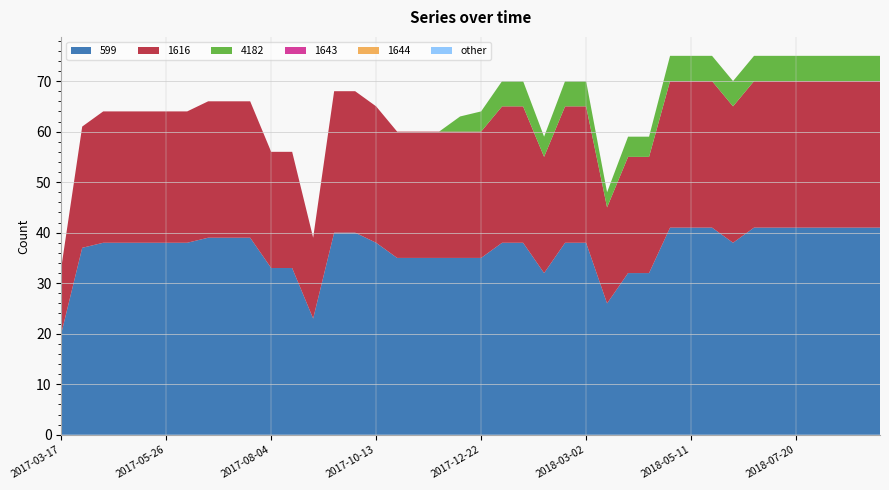

Reading left to right, what are all the values shown in this chart?

599: 2017-03-17=20	2017-03-31=37	2017-04-14=38	2017-04-28=38	2017-05-12=38	2017-05-26=38	2017-06-09=38	2017-06-23=39	2017-07-07=39	2017-07-21=39	2017-08-04=33	2017-08-18=33	2017-09-01=23	2017-09-15=40	2017-09-29=40	2017-10-13=38	2017-10-27=35	2017-11-10=35	2017-11-24=35	2017-12-08=35	2017-12-22=35	2018-01-05=38	2018-01-19=38	2018-02-02=32	2018-02-16=38	2018-03-02=38	2018-03-16=26	2018-03-30=32	2018-04-13=32	2018-04-27=41	2018-05-11=41	2018-05-25=41	2018-06-08=38	2018-06-22=41	2018-07-06=41	2018-07-20=41	2018-08-03=41	2018-08-17=41	2018-08-31=41	2018-09-14=41
1616: 2017-03-17=13	2017-03-31=24	2017-04-14=26	2017-04-28=26	2017-05-12=26	2017-05-26=26	2017-06-09=26	2017-06-23=27	2017-07-07=27	2017-07-21=27	2017-08-04=23	2017-08-18=23	2017-09-01=16	2017-09-15=28	2017-09-29=28	2017-10-13=27	2017-10-27=25	2017-11-10=25	2017-11-24=25	2017-12-08=25	2017-12-22=25	2018-01-05=27	2018-01-19=27	2018-02-02=23	2018-02-16=27	2018-03-02=27	2018-03-16=19	2018-03-30=23	2018-04-13=23	2018-04-27=29	2018-05-11=29	2018-05-25=29	2018-06-08=27	2018-06-22=29	2018-07-06=29	2018-07-20=29	2018-08-03=29	2018-08-17=29	2018-08-31=29	2018-09-14=29
4182: 2017-03-17=0	2017-03-31=0	2017-04-14=0	2017-04-28=0	2017-05-12=0	2017-05-26=0	2017-06-09=0	2017-06-23=0	2017-07-07=0	2017-07-21=0	2017-08-04=0	2017-08-18=0	2017-09-01=0	2017-09-15=0	2017-09-29=0	2017-10-13=0	2017-10-27=0	2017-11-10=0	2017-11-24=0	2017-12-08=3	2017-12-22=4	2018-01-05=5	2018-01-19=5	2018-02-02=4	2018-02-16=5	2018-03-02=5	2018-03-16=3	2018-03-30=4	2018-04-13=4	2018-04-27=5	2018-05-11=5	2018-05-25=5	2018-06-08=5	2018-06-22=5	2018-07-06=5	2018-07-20=5	2018-08-03=5	2018-08-17=5	2018-08-31=5	2018-09-14=5
1643: 2017-03-17=0	2017-03-31=0	2017-04-14=0	2017-04-28=0	2017-05-12=0	2017-05-26=0	2017-06-09=0	2017-06-23=0	2017-07-07=0	2017-07-21=0	2017-08-04=0	2017-08-18=0	2017-09-01=0	2017-09-15=0	2017-09-29=0	2017-10-13=0	2017-10-27=0	2017-11-10=0	2017-11-24=0	2017-12-08=0	2017-12-22=0	2018-01-05=0	2018-01-19=0	2018-02-02=0	2018-02-16=0	2018-03-02=0	2018-03-16=0	2018-03-30=0	2018-04-13=0	2018-04-27=0	2018-05-11=0	2018-05-25=0	2018-06-08=0	2018-06-22=0	2018-07-06=0	2018-07-20=0	2018-08-03=0	2018-08-17=0	2018-08-31=0	2018-09-14=0
1644: 2017-03-17=0	2017-03-31=0	2017-04-14=0	2017-04-28=0	2017-05-12=0	2017-05-26=0	2017-06-09=0	2017-06-23=0	2017-07-07=0	2017-07-21=0	2017-08-04=0	2017-08-18=0	2017-09-01=0	2017-09-15=0	2017-09-29=0	2017-10-13=0	2017-10-27=0	2017-11-10=0	2017-11-24=0	2017-12-08=0	2017-12-22=0	2018-01-05=0	2018-01-19=0	2018-02-02=0	2018-02-16=0	2018-03-02=0	2018-03-16=0	2018-03-30=0	2018-04-13=0	2018-04-27=0	2018-05-11=0	2018-05-25=0	2018-06-08=0	2018-06-22=0	2018-07-06=0	2018-07-20=0	2018-08-03=0	2018-08-17=0	2018-08-31=0	2018-09-14=0
other: 2017-03-17=0	2017-03-31=0	2017-04-14=0	2017-04-28=0	2017-05-12=0	2017-05-26=0	2017-06-09=0	2017-06-23=0	2017-07-07=0	2017-07-21=0	2017-08-04=0	2017-08-18=0	2017-09-01=0	2017-09-15=0	2017-09-29=0	2017-10-13=0	2017-10-27=0	2017-11-10=0	2017-11-24=0	2017-12-08=0	2017-12-22=0	2018-01-05=0	2018-01-19=0	2018-02-02=0	2018-02-16=0	2018-03-02=0	2018-03-16=0	2018-03-30=0	2018-04-13=0	2018-04-27=0	2018-05-11=0	2018-05-25=0	2018-06-08=0	2018-06-22=0	2018-07-06=0	2018-07-20=0	2018-08-03=0	2018-08-17=0	2018-08-31=0	2018-09-14=0